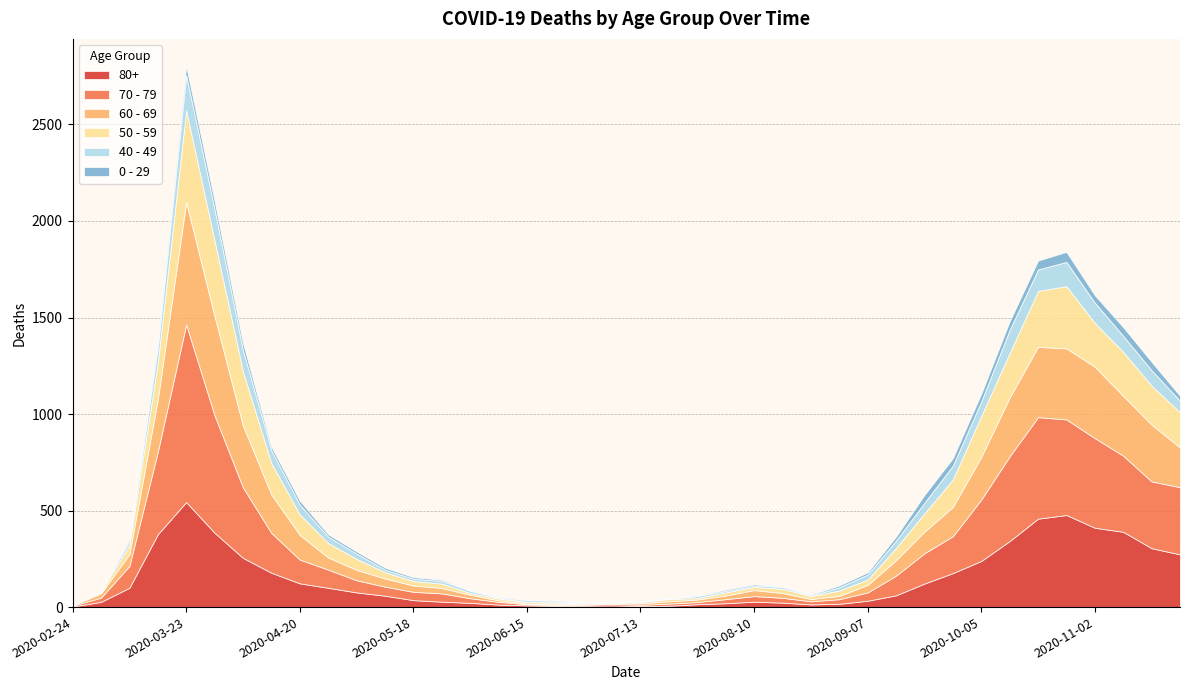

Which series changed the most between 2020-07-06 and 2020-07-27?

60 - 69